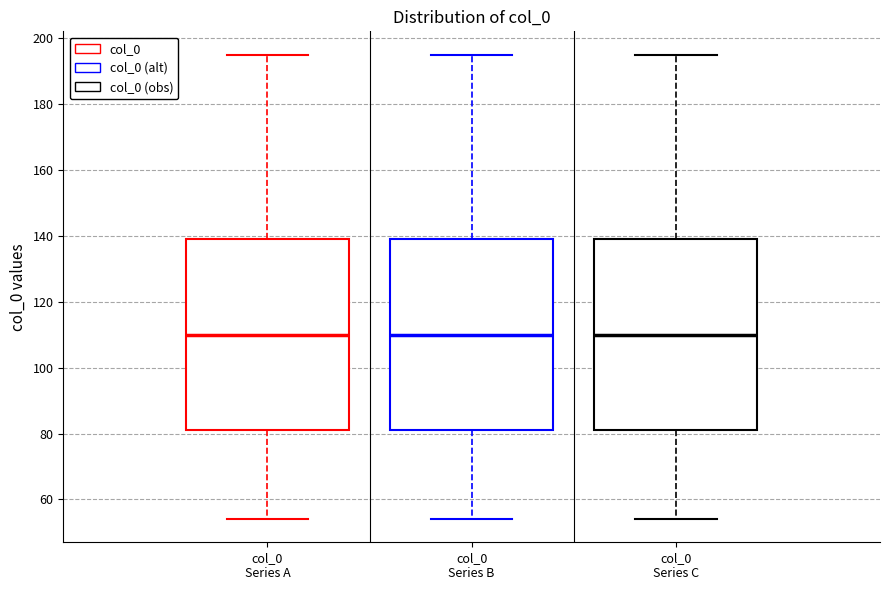

Where is the lower edge of the box for col_0 Series C on the y-axis? The values are not printed on the chart, so give them approximately, as read against the axis.

82